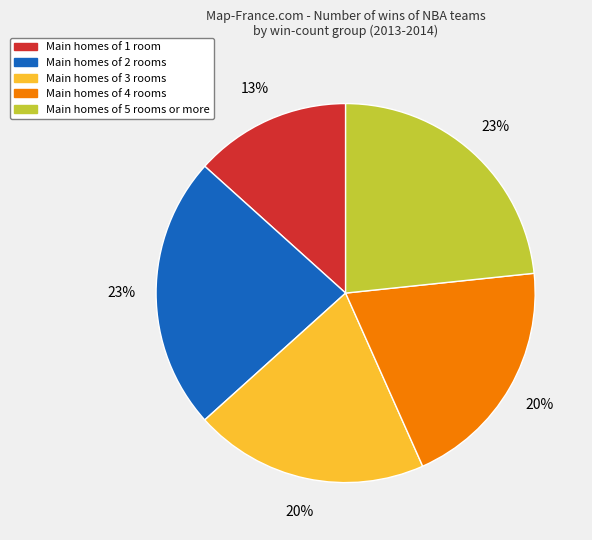

Is there a majority slice in this chart?

No